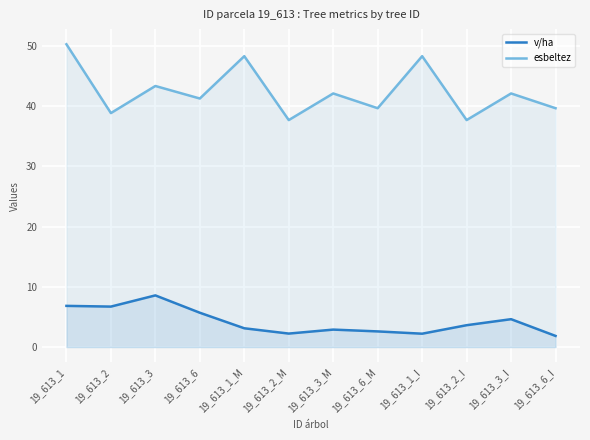

Is the value of v/ha at 19_613_6 greater than the value of esbeltez at 19_613_3_M?

No